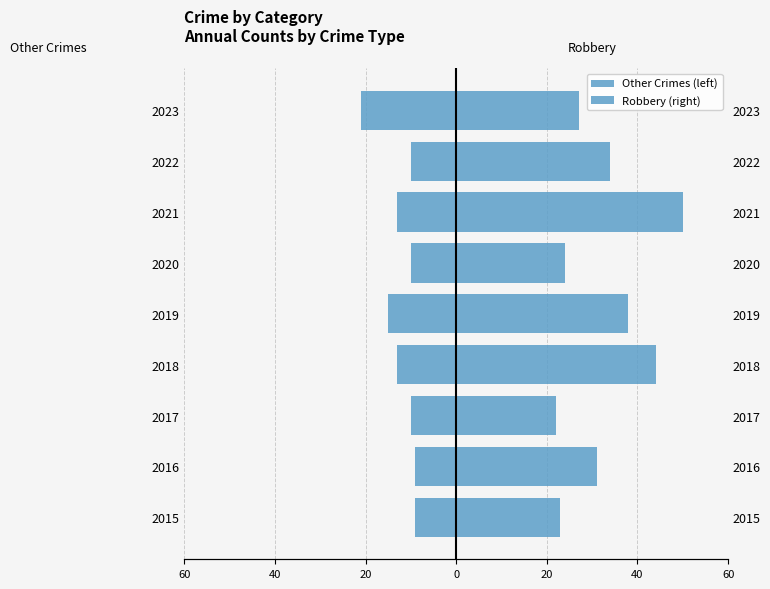

Reading right to left, list all the values displayed in this chart.

Other Crimes (left): -21	-10	-13	-10	-15	-13	-10	-9	-9
Robbery (right): 27	34	50	24	38	44	22	31	23